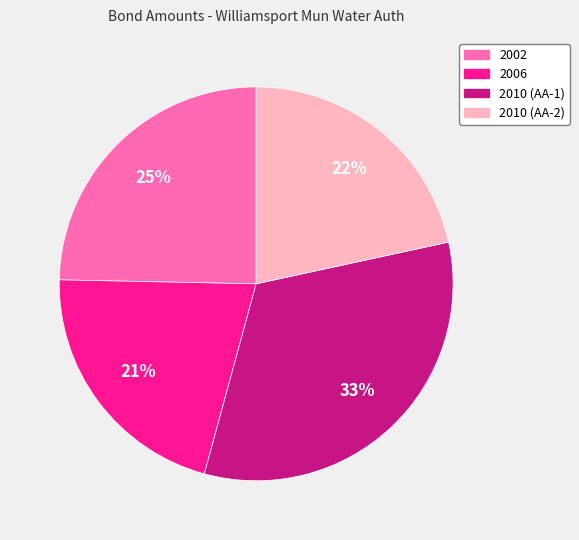

Which category has the biggest portion of the pie?

2010 (AA-1)